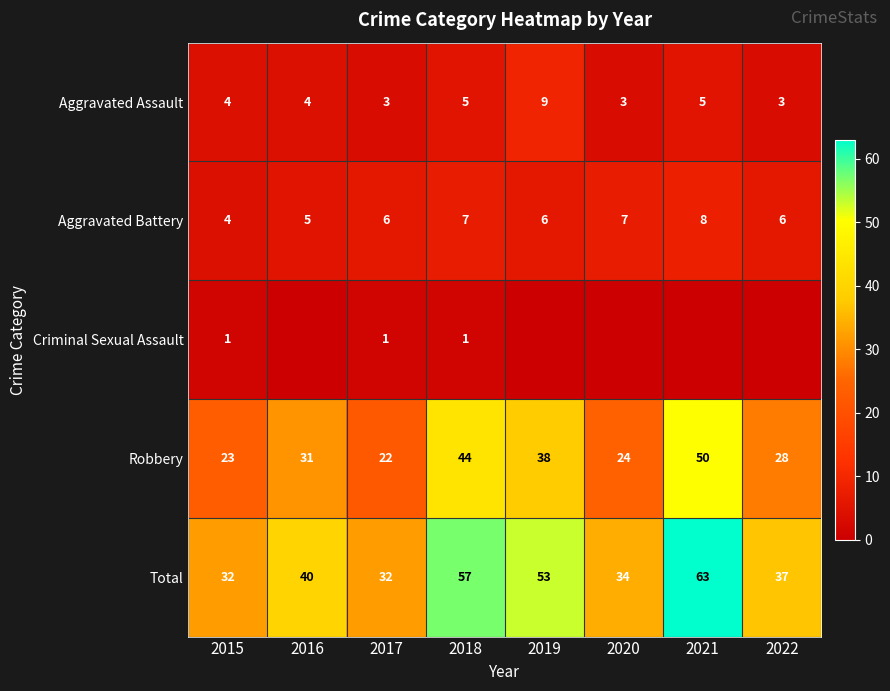

At which label does Robbery reach its minimum?

2017